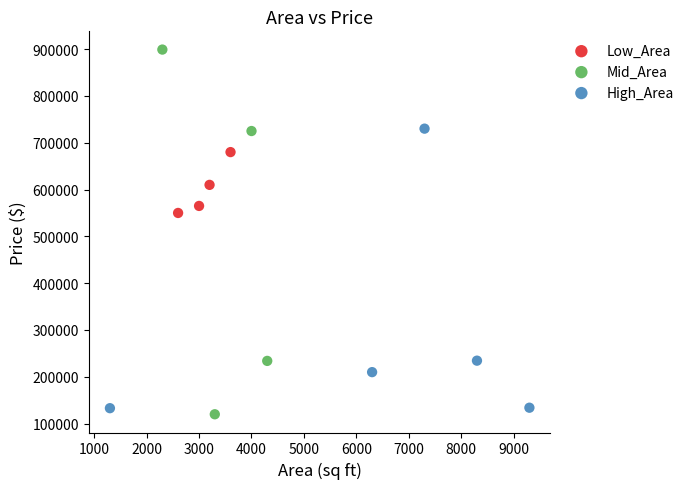

What are all the series names shown in the legend?

Low_Area, Mid_Area, High_Area